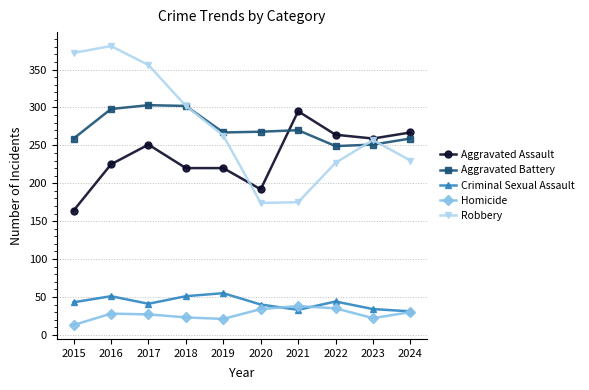

At how many categories does at least one series exceed 168?

10